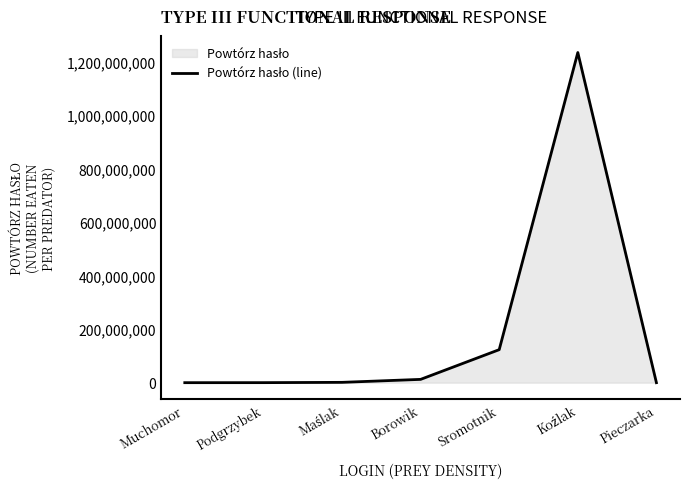

Reading right to left, extract all data points from this chart.

12345	1234567890	123456789	12345678	1234567	123456	12345